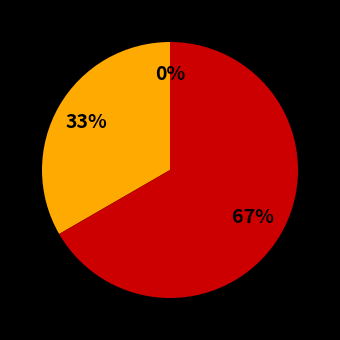

How many slices are in this pie chart?

3